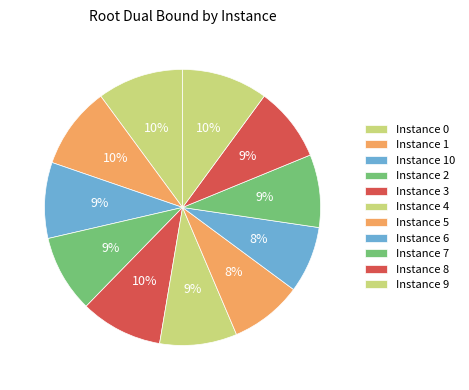

How many slices are in this pie chart?

11